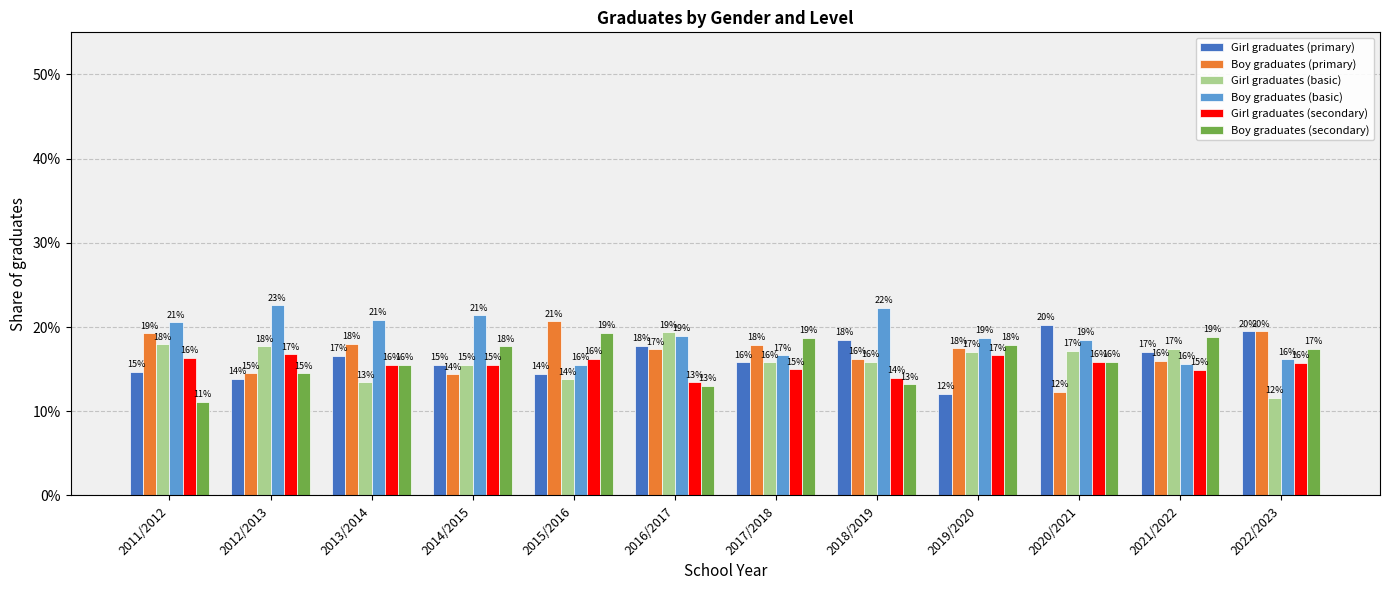

Rank the series by their maximum value, from lowest to highest.

Girl graduates (secondary), Boy graduates (secondary), Girl graduates (basic), Girl graduates (primary), Boy graduates (primary), Boy graduates (basic)